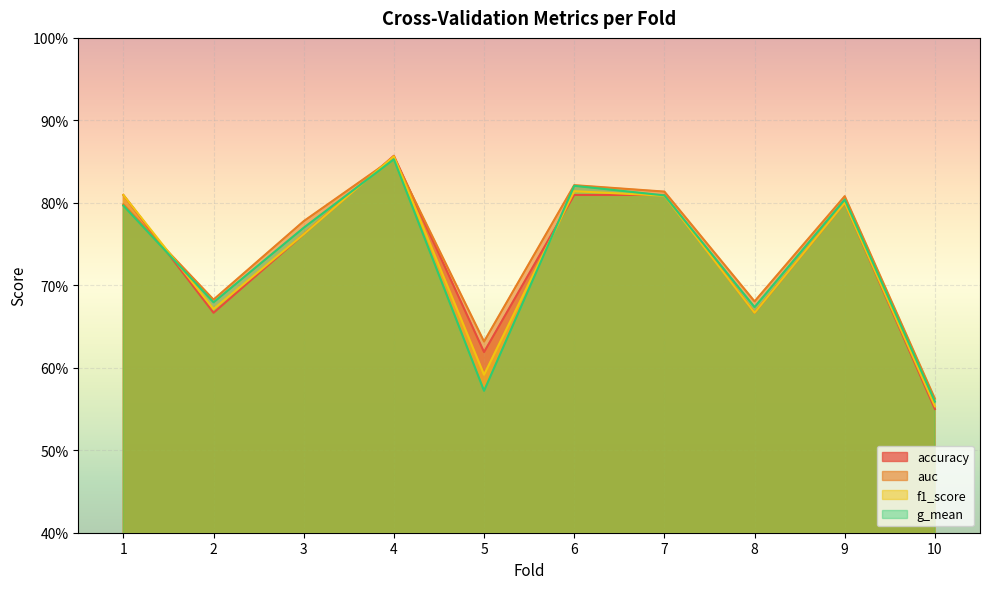

What is the greatest value displayed?

0.9